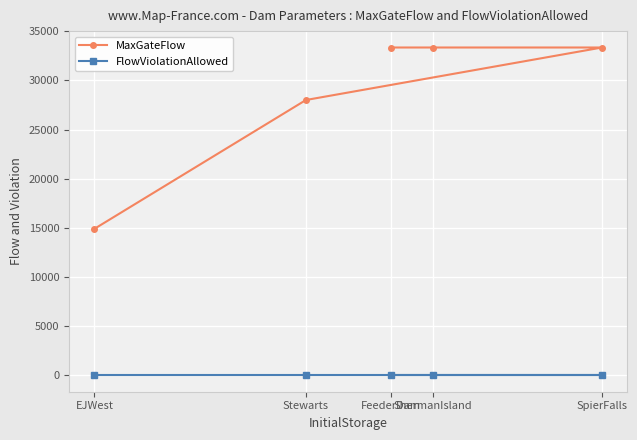

What is the difference between the maximum and minimum values in the MaxGateFlow series?

18440